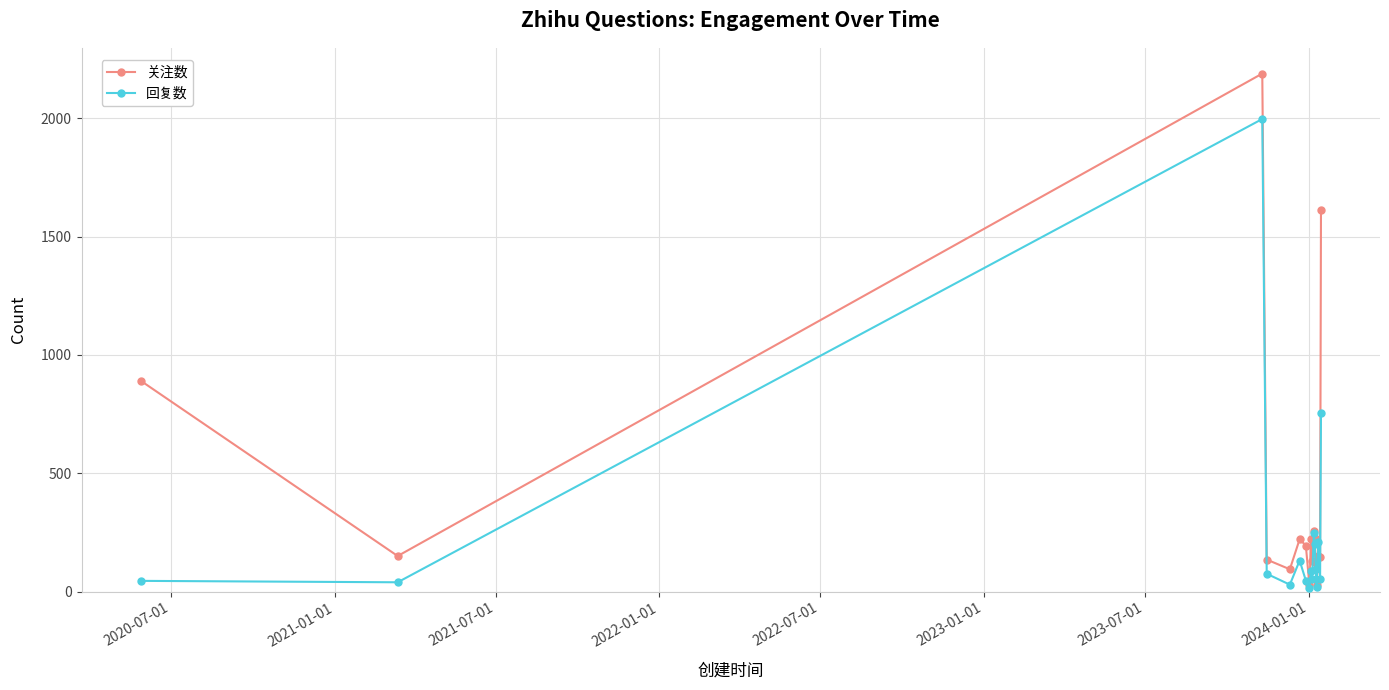

What is the highest value of the 关注数 series?

2189